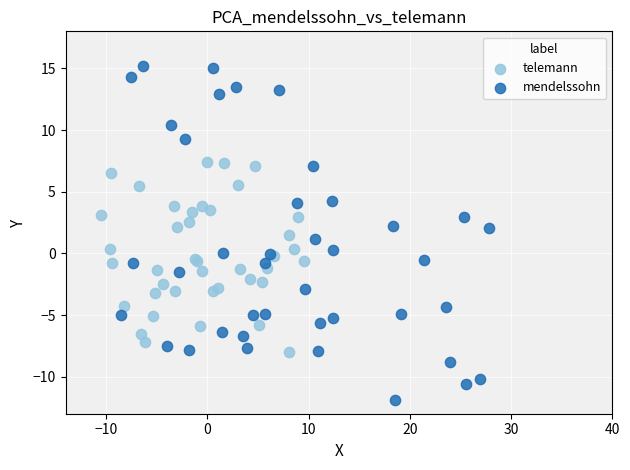

Which series reaches the minimum Y coordinate?

mendelssohn